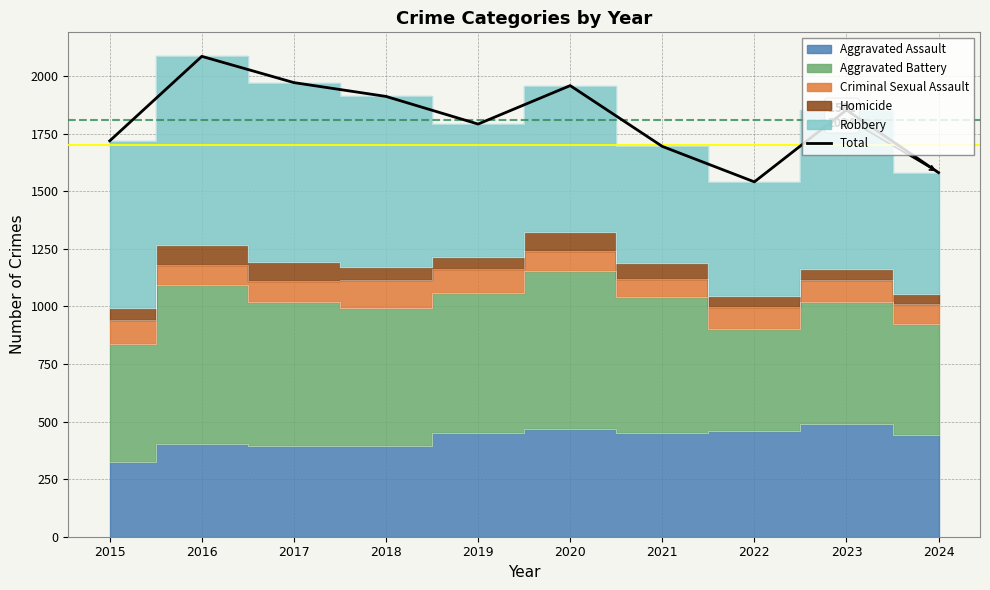

True or false: the data shows 1029 at 2018.

False